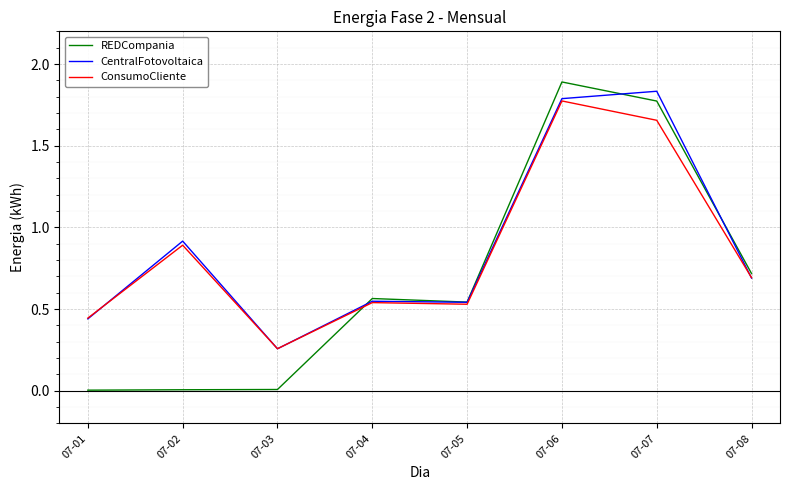

Is the value of REDCompania at 07-02 greater than the value of CentralFotovoltaica at 07-04?

No